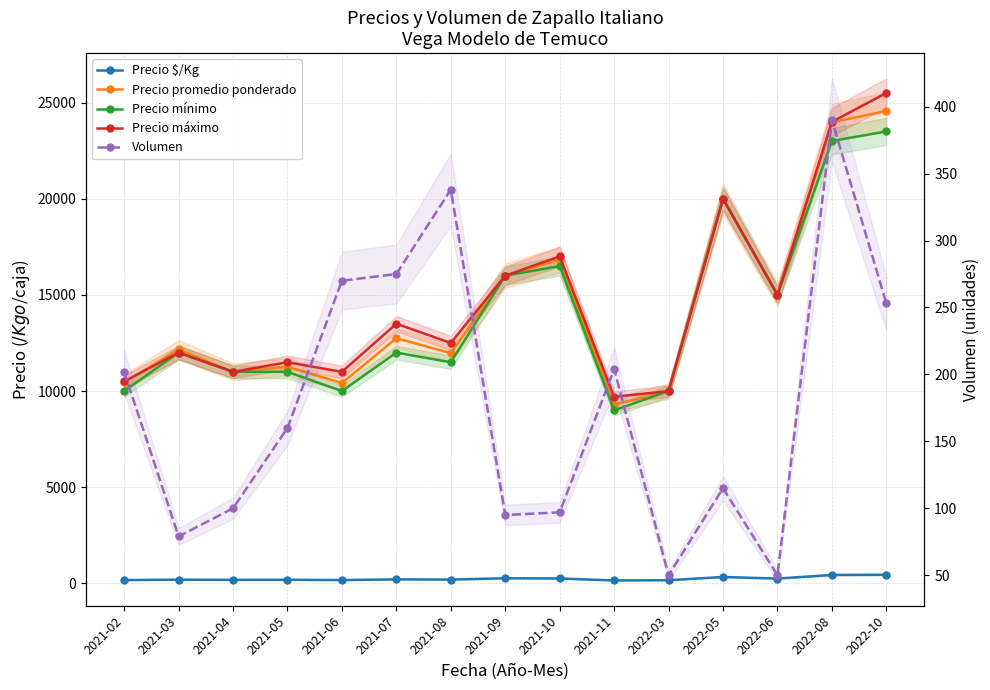

True or false: Precio mínimo and Precio promedio ponderado cross at least once.

False